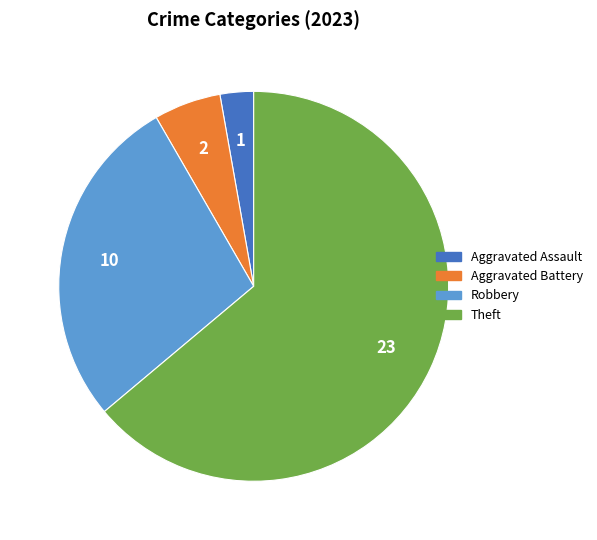

Is there a majority slice in this chart?

Yes